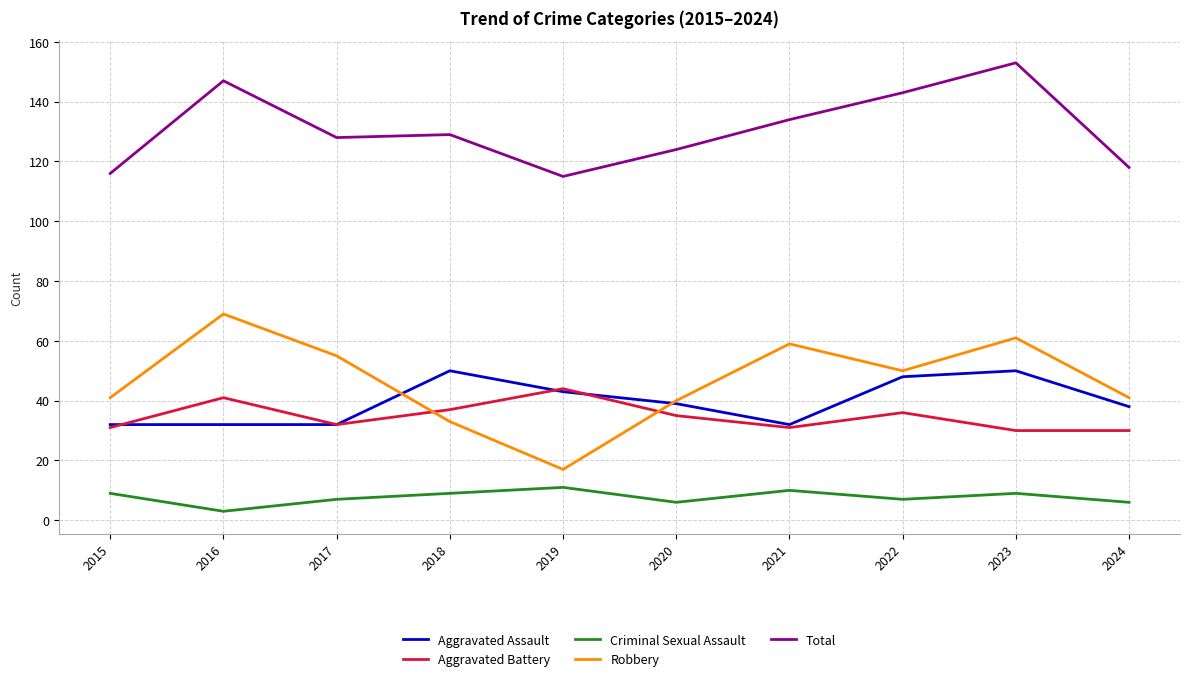

What is the difference between the second highest and minimum values in the Criminal Sexual Assault series?

7